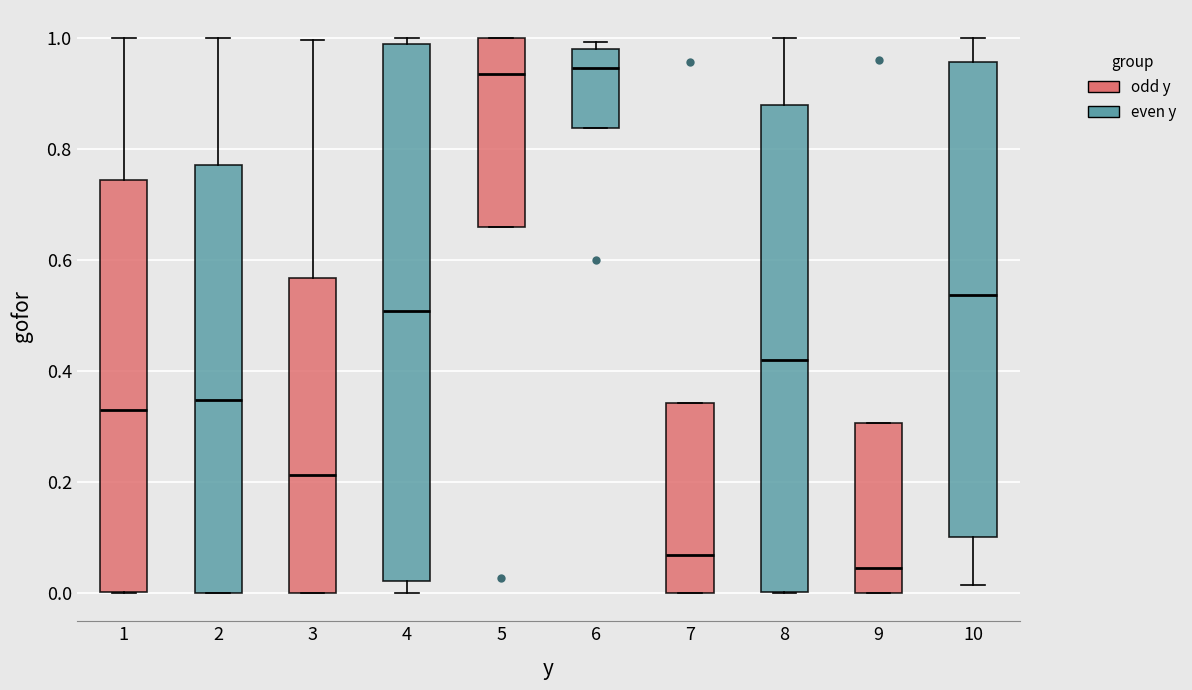

Reading left to right, read every box against the y-axis: the position of its median line, the range the box covers, and the ends of its whiskers. The values are not printed on the chart, so give them approximately, as read against the axis.

1: median 0.34, box 0.00 to 0.74, whiskers 0.00 to 1.00
2: median 0.34, box 0.00 to 0.78, whiskers 0.00 to 1.00
3: median 0.22, box 0.00 to 0.56, whiskers 0.00 to 1.00
4: median 0.50, box 0.02 to 0.98, whiskers 0.00 to 1.00
5: median 0.94, box 0.66 to 1.00, whiskers 0.66 to 1.00
6: median 0.94, box 0.84 to 0.98, whiskers 0.84 to 1.00
7: median 0.06, box 0.00 to 0.34, whiskers 0.00 to 0.34
8: median 0.42, box 0.00 to 0.88, whiskers 0.00 to 1.00
9: median 0.04, box 0.00 to 0.30, whiskers 0.00 to 0.30
10: median 0.54, box 0.10 to 0.96, whiskers 0.02 to 1.00